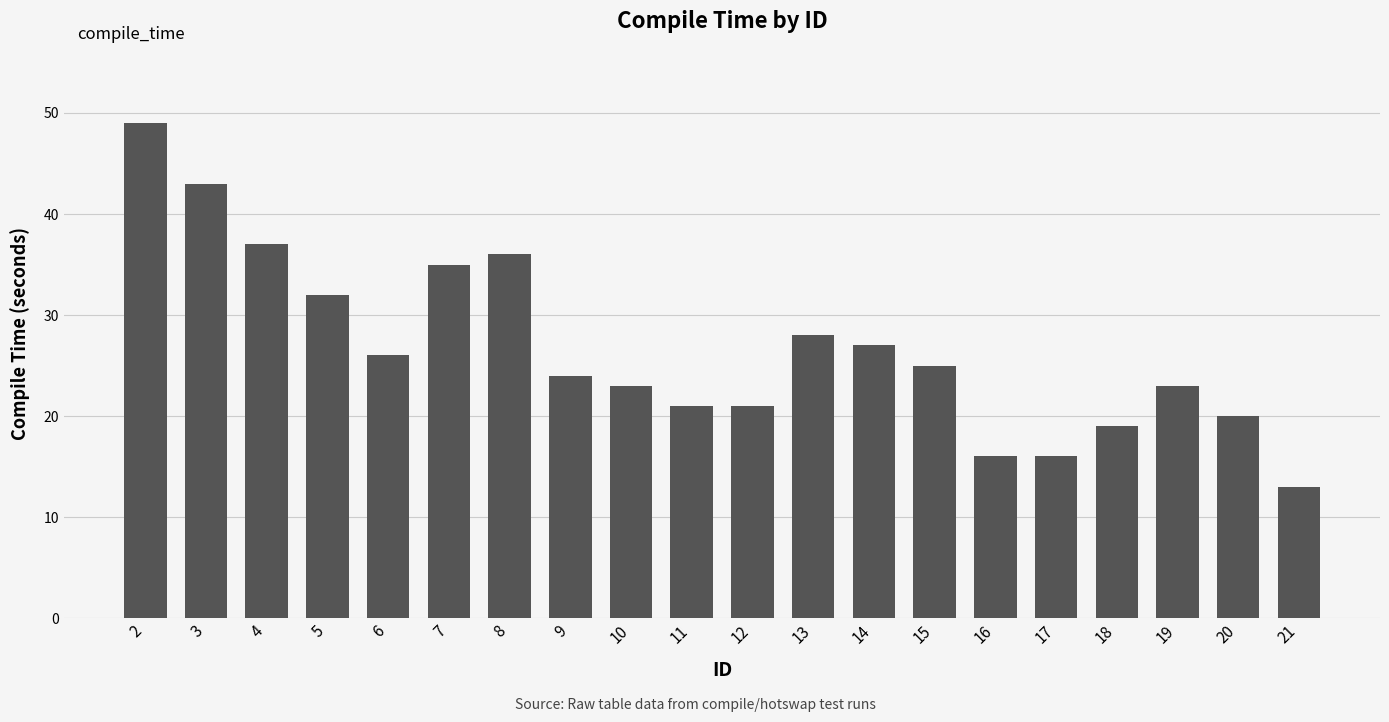

How many data points are less than 25?

10